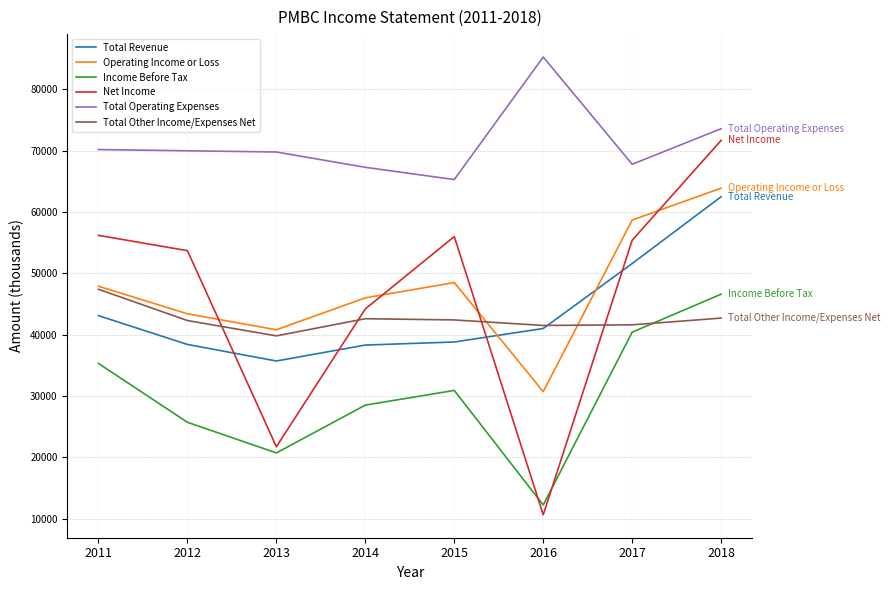

True or false: Total Other Income/Expenses Net has a value of 62640 at 2013.

False